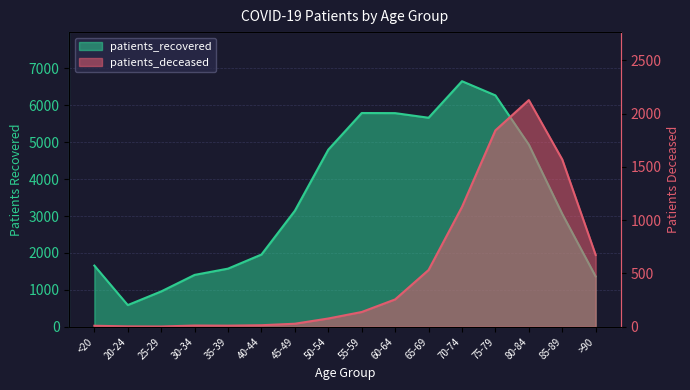

List the labels in order of patients_recovered value, smallest first.

20-24, 25-29, >90, 30-34, 35-39, <20, 40-44, 85-89, 45-49, 50-54, 80-84, 65-69, 60-64, 55-59, 75-79, 70-74